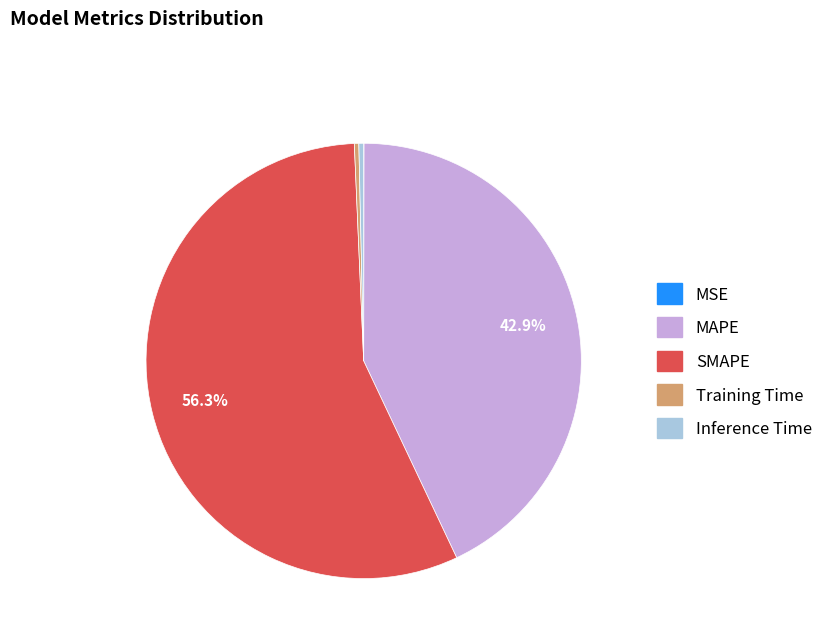

What percentage do SMAPE and MAPE together represent?

99.3%